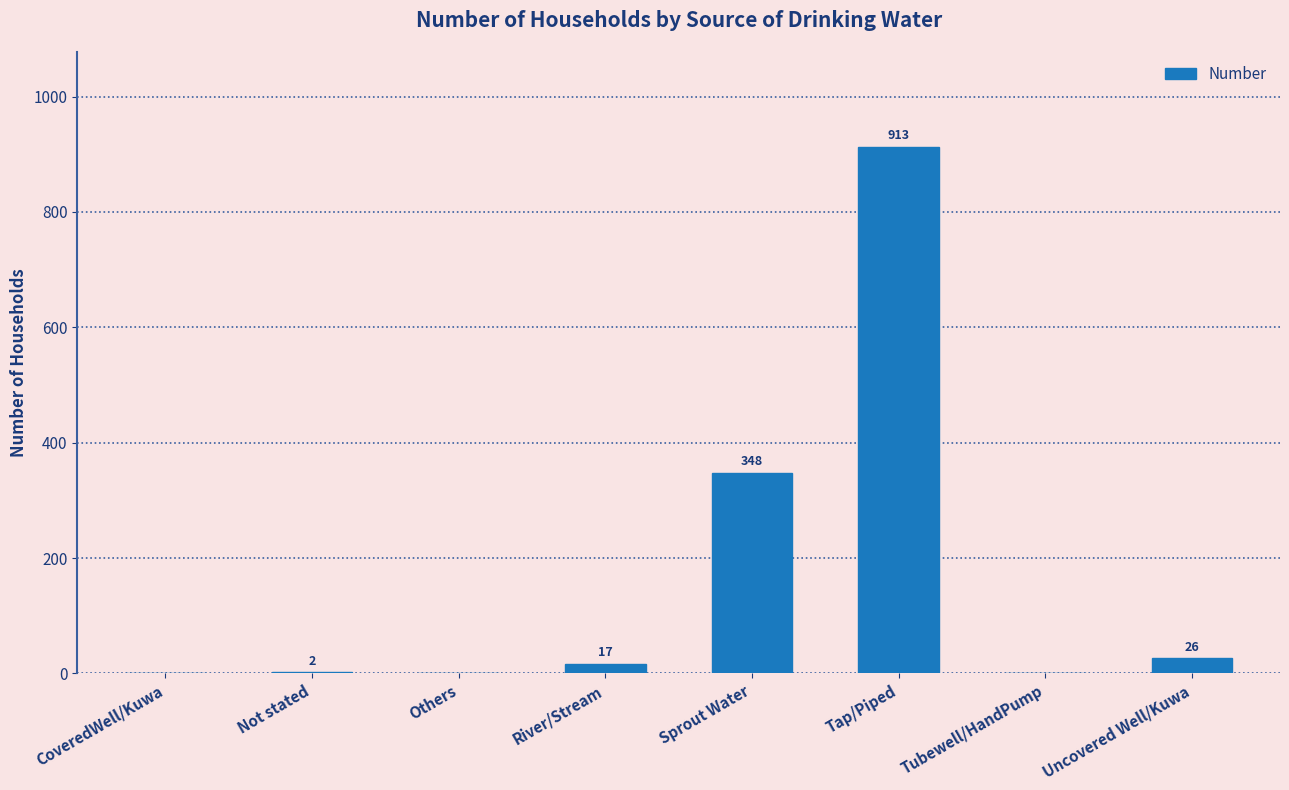

The value at Sprout Water is 348. True or false?

True